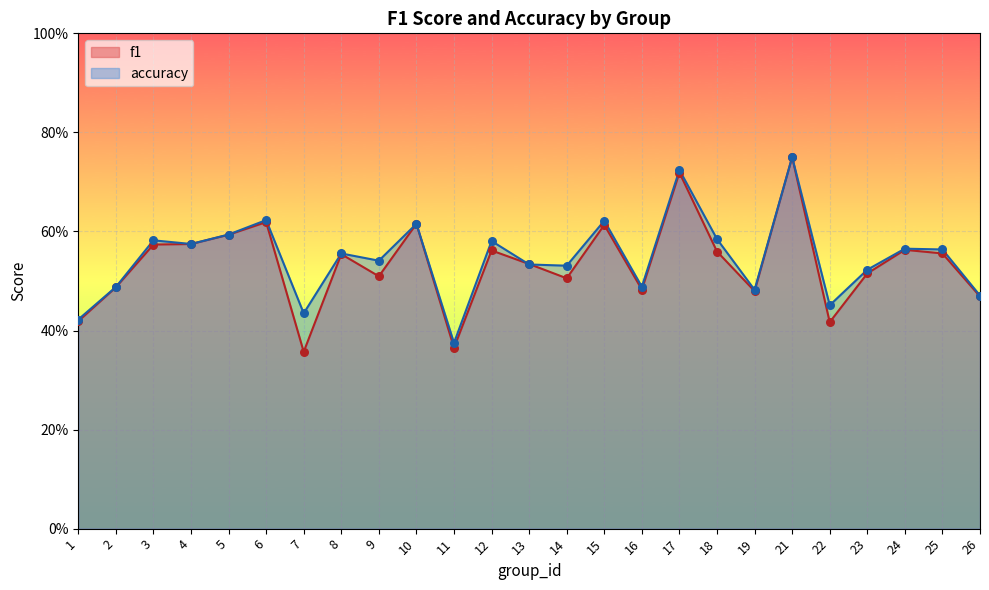

At which category is the sum across all series the highest?

21